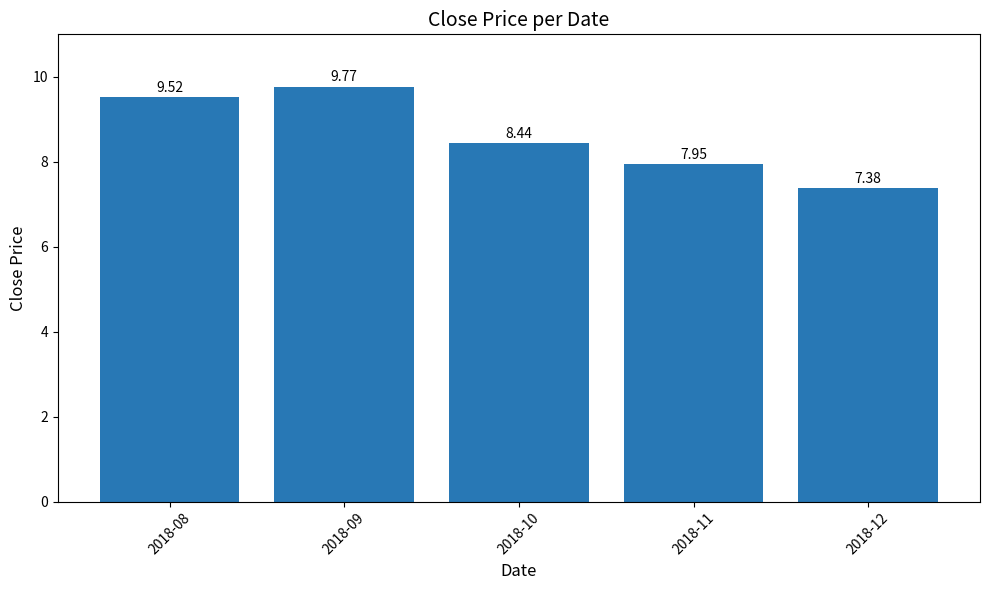

Rank the categories by value from lowest to highest.

2018-12, 2018-11, 2018-10, 2018-08, 2018-09